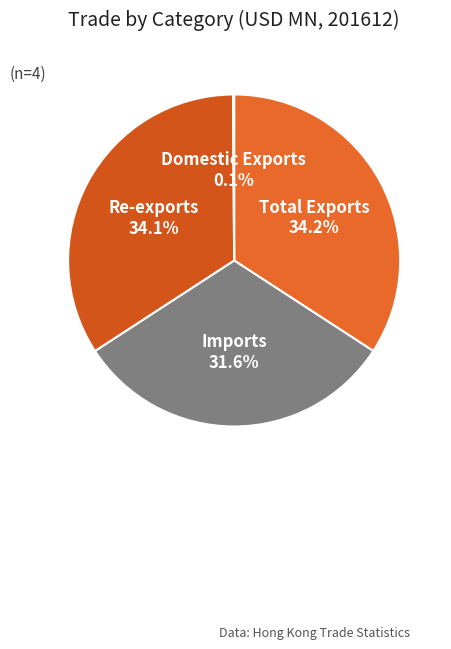

Is the sum of Imports and Total Exports greater than half?

Yes